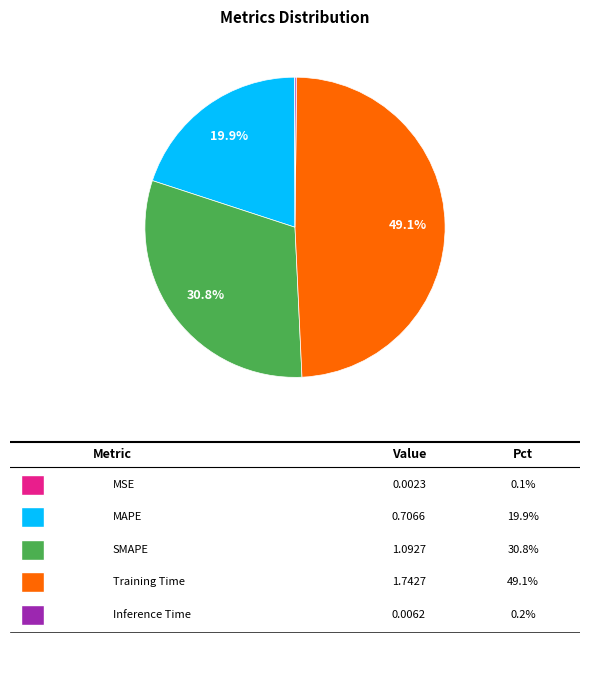

Is there a majority slice in this chart?

No